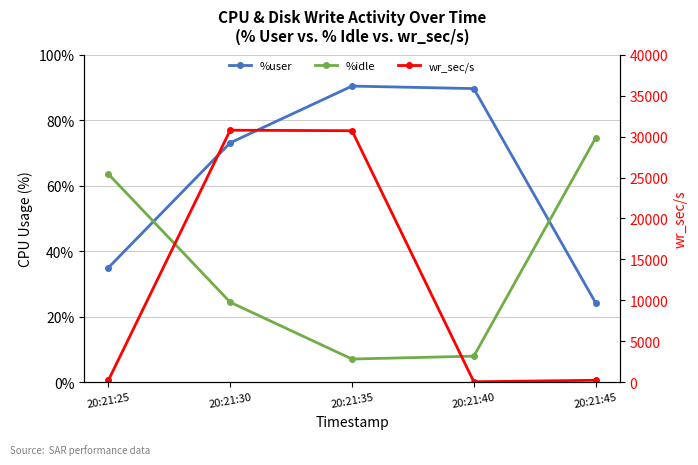

True or false: %user and %idle intersect in this chart.

True